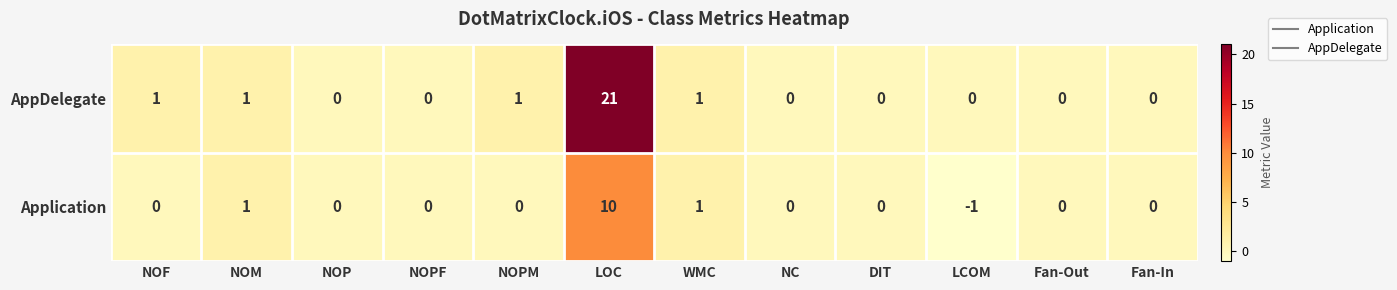

Is it true that AppDelegate equals 0 at Fan-Out?

True